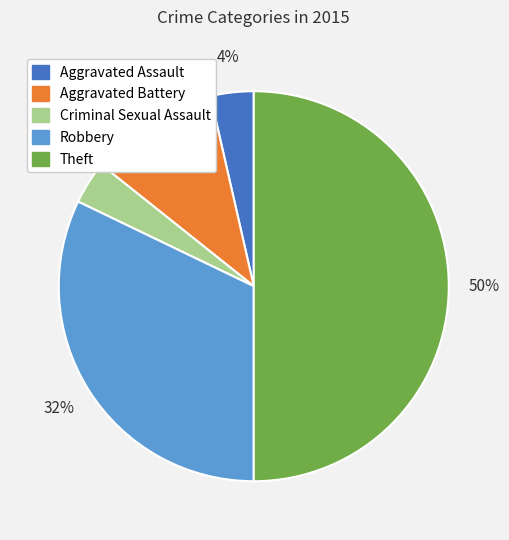

Does Criminal Sexual Assault account for over 50% of the chart?

No